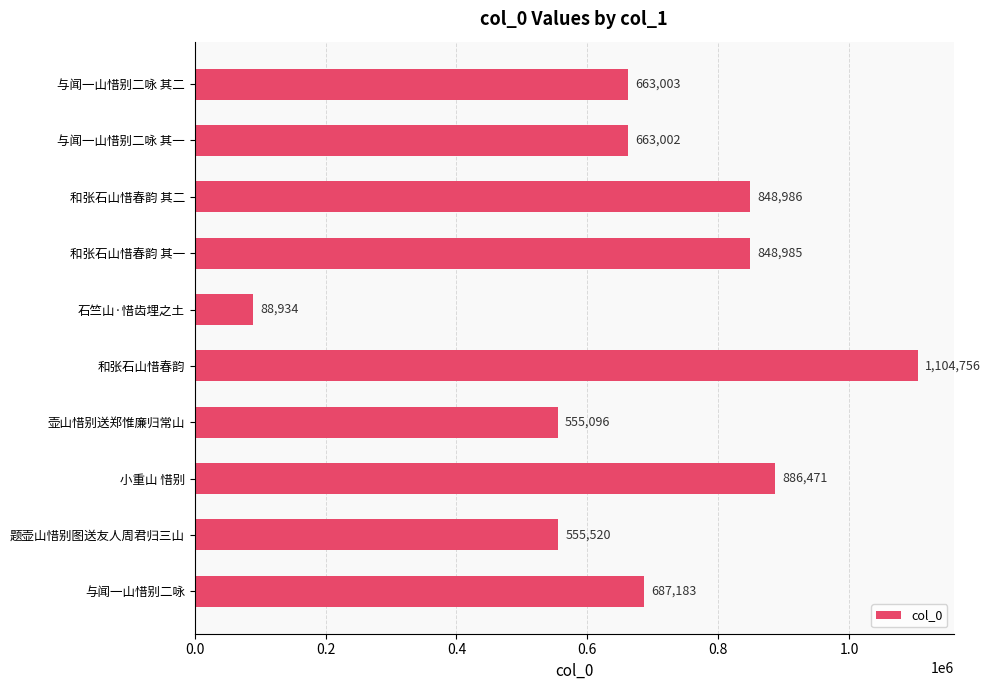

List the labels in order of value, smallest first.

石竺山·惜齿埋之土, 壶山惜别送郑惟廉归常山, 题壶山惜别图送友人周君归三山, 与闻一山惜别二咏 其一, 与闻一山惜别二咏 其二, 与闻一山惜别二咏, 和张石山惜春韵 其一, 和张石山惜春韵 其二, 小重山 惜别, 和张石山惜春韵